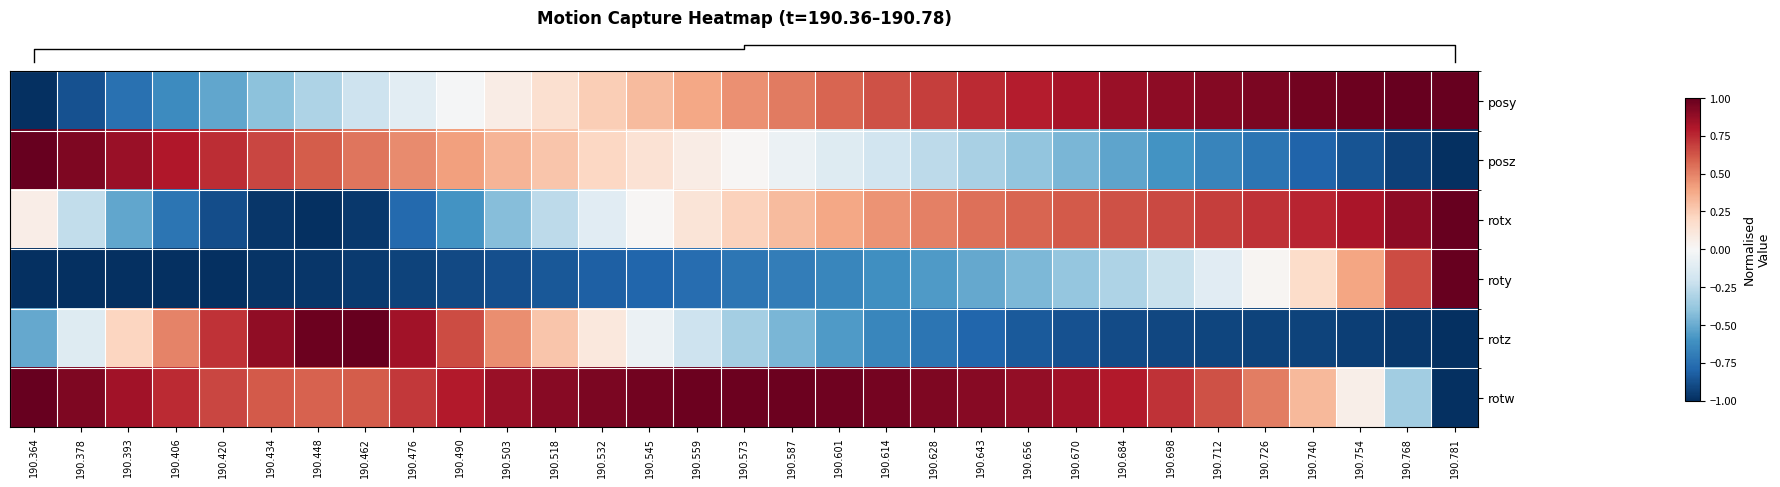

Which has a higher value, 190.726 or 190.712?

190.726